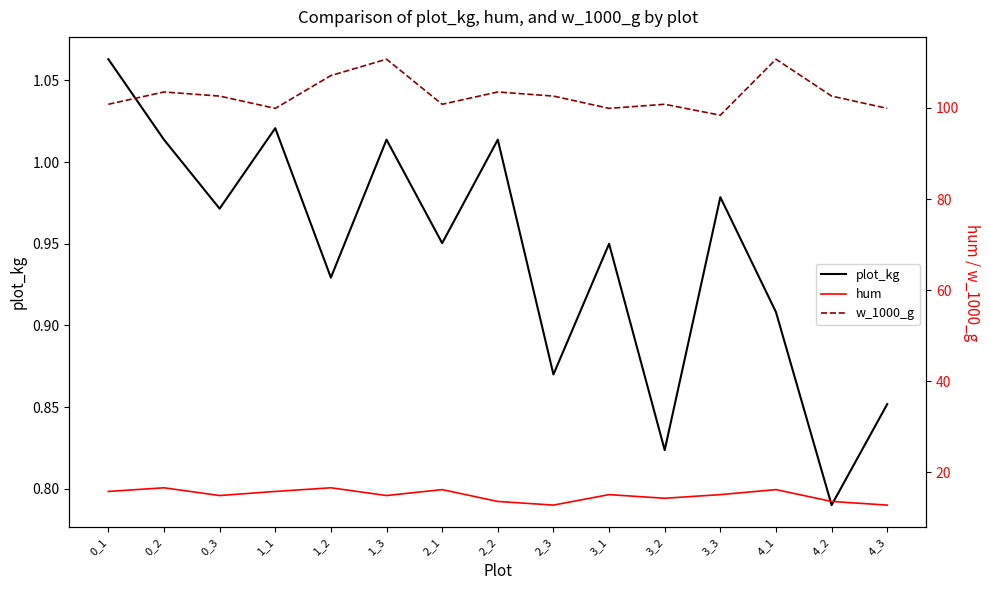

At which category is the sum across all series the highest?

4_1